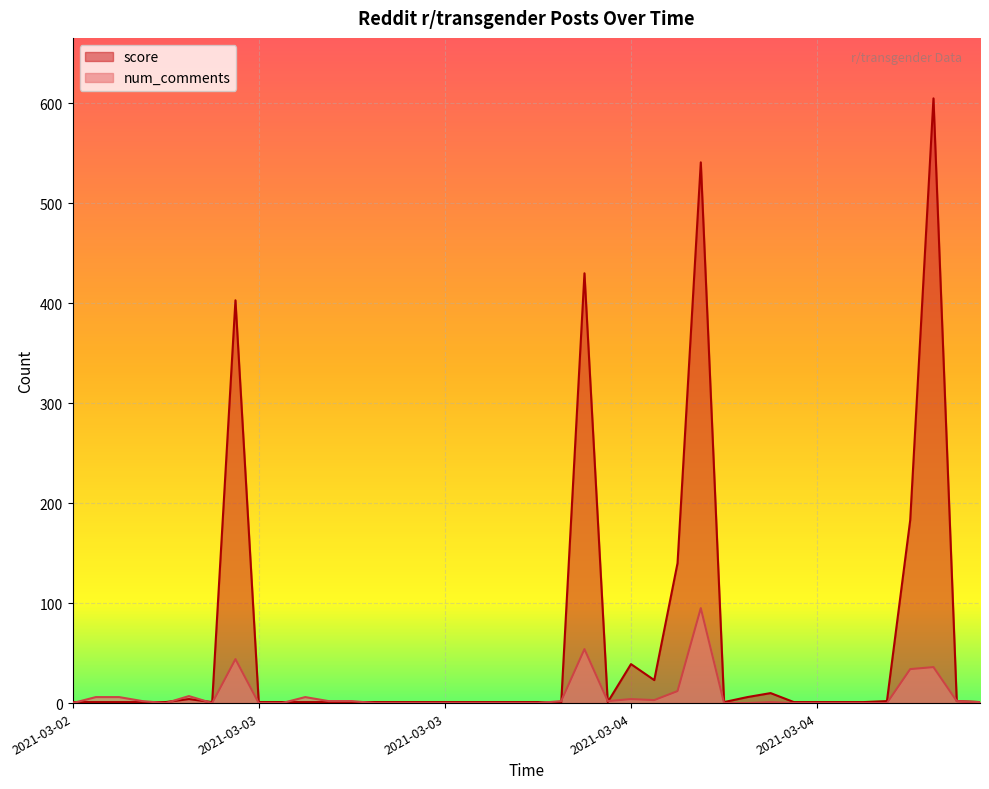

How many lines are shown in the chart?

2